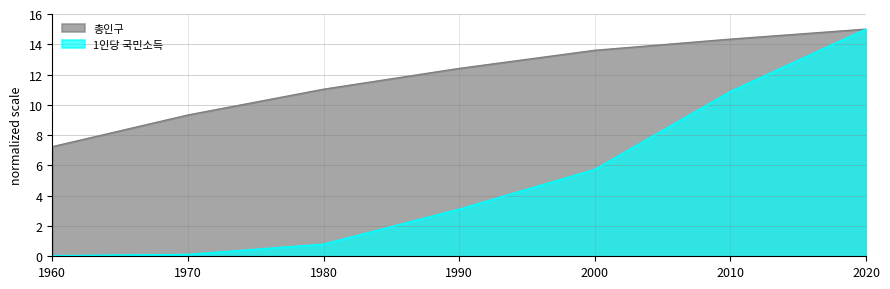

At how many categories does at least one series exceed 4?

7